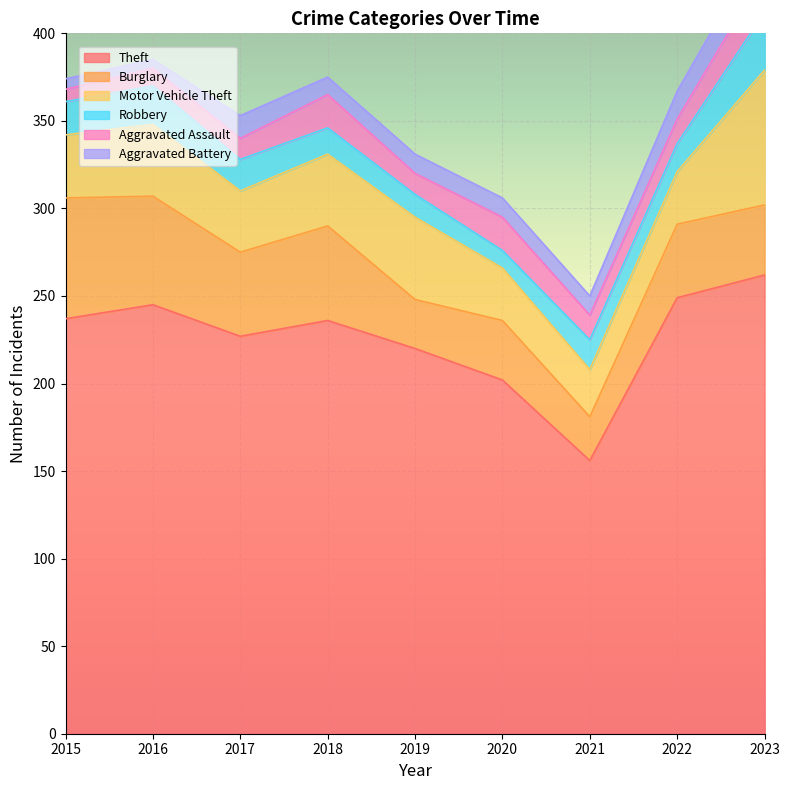

The value of Robbery at 2020 is 10. True or false?

True